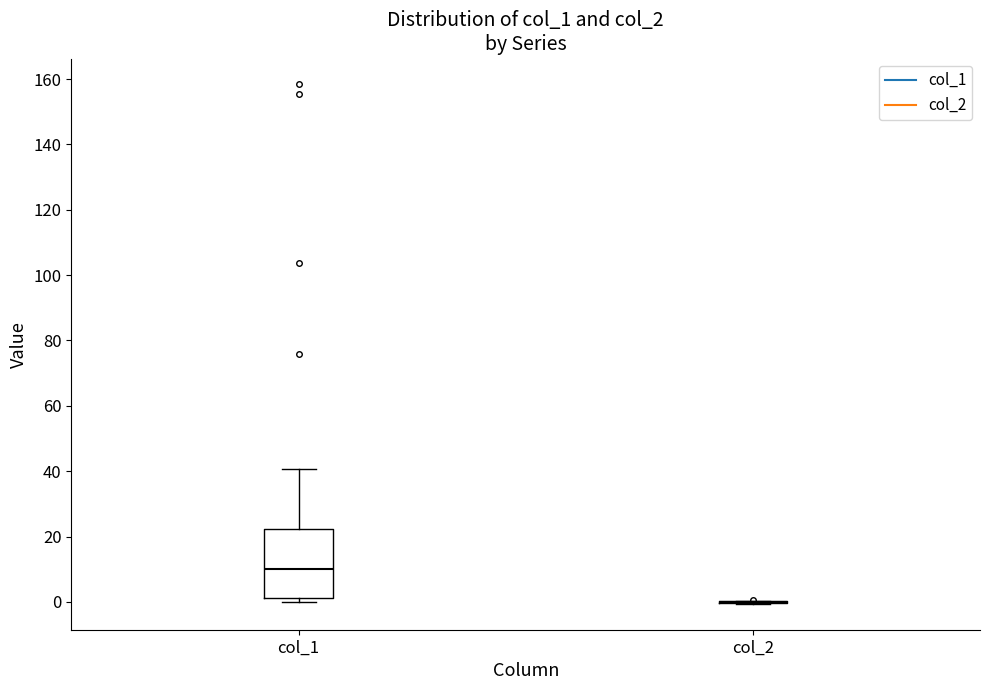

Which box is the tallest, from its lower edge to its upper edge?

col_1